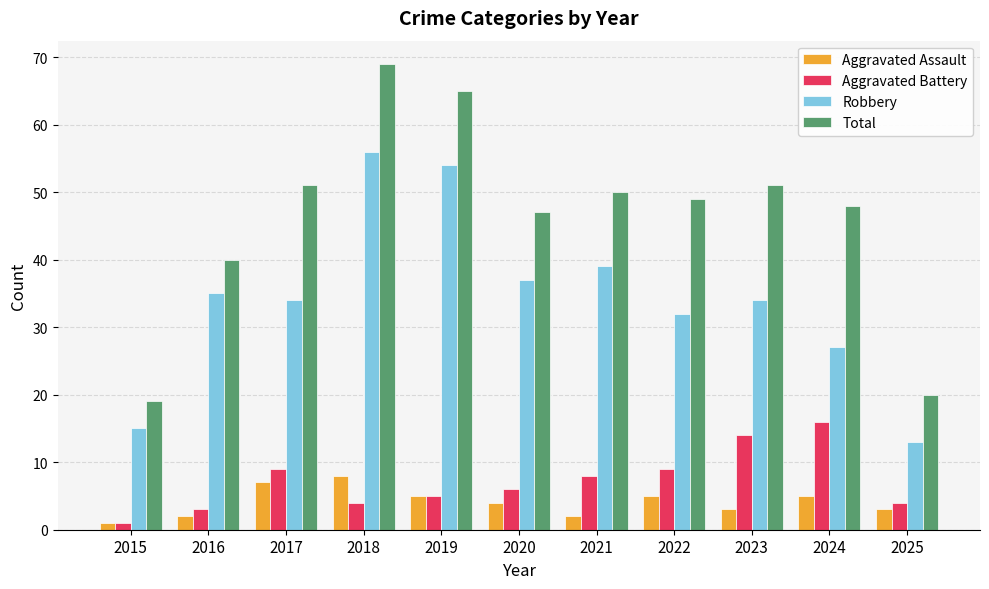

What is the value of the Total bar at the 9th from the left?

51